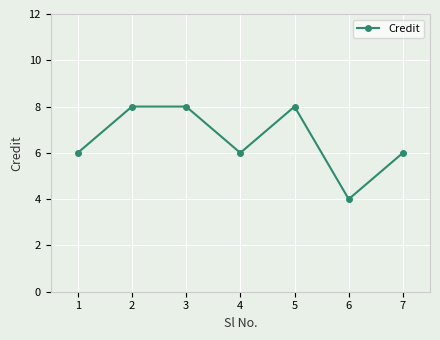

What is the difference between the values at 5 and 4?

2